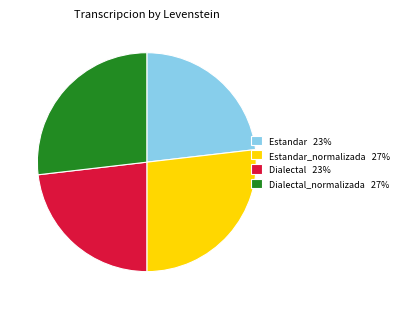

How many segments does this pie chart have?

4